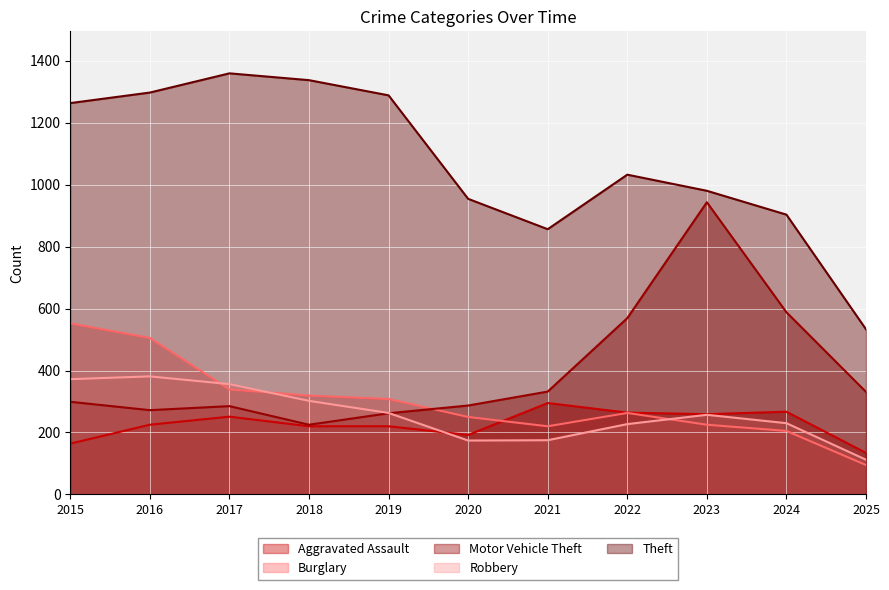

At which label does Robbery reach its peak?

2016